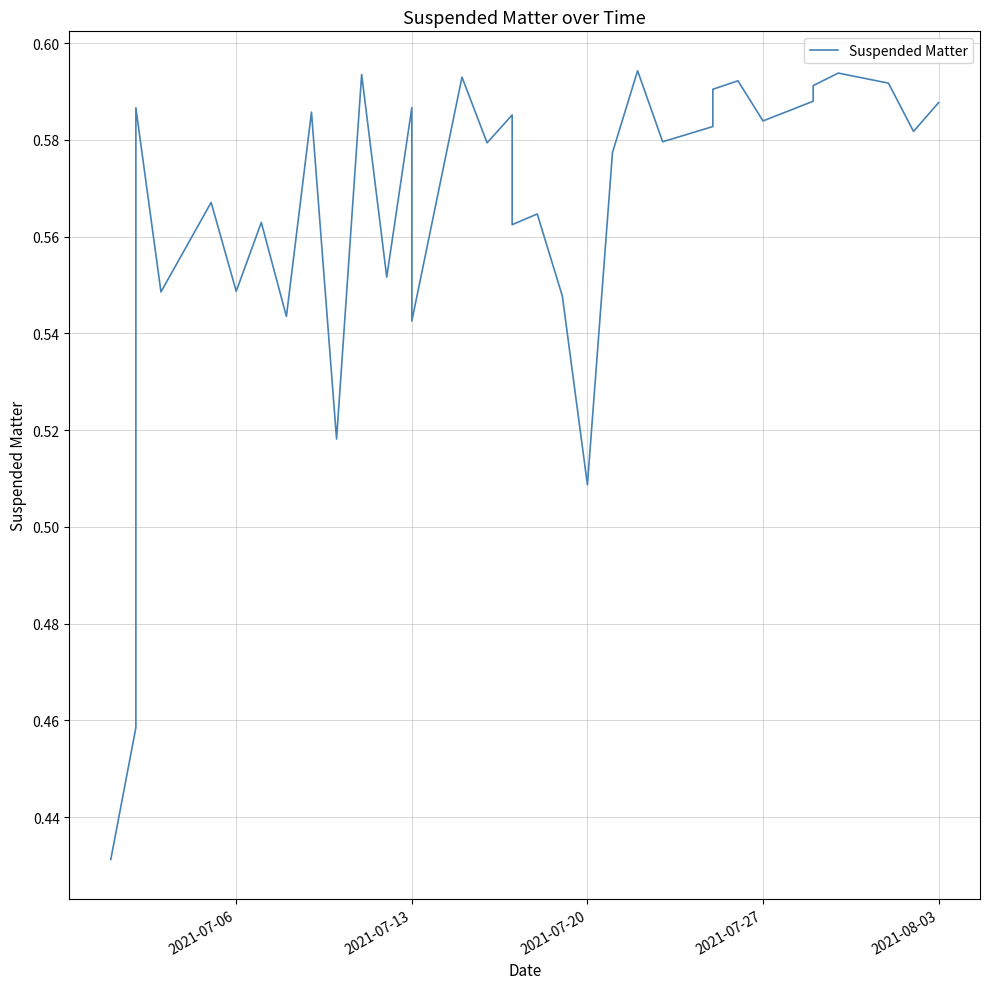

How many interior local valleys (lower than both neighbors) does the data have?

12